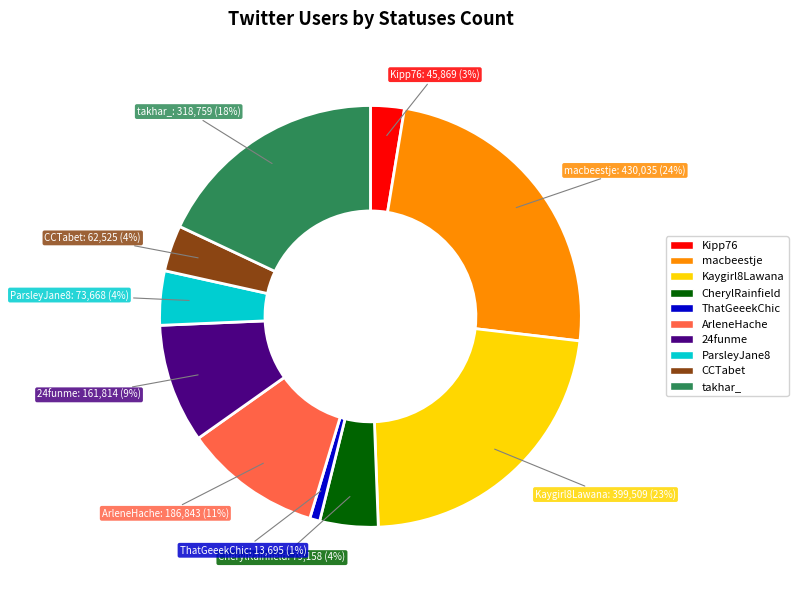

Is 24funme the majority of the pie?

No